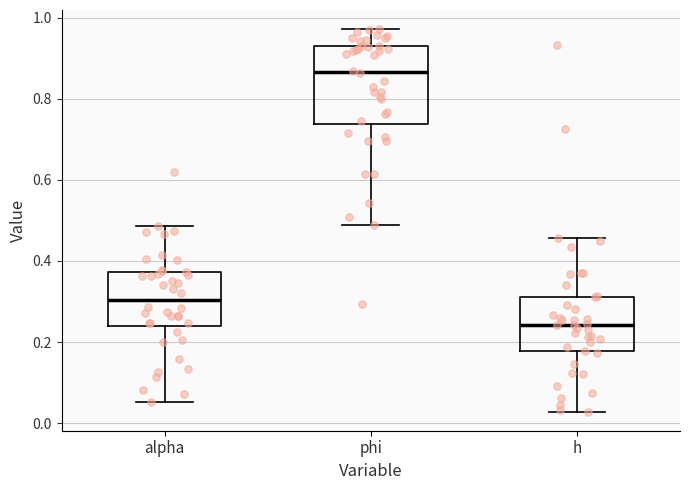

Reading left to right, transcribe this box plot: for each box, give where its median line is, the range the box spans, and where its two whiskers end, as read against the y-axis. The values are not printed on the chart, so give them approximately, as read against the axis.

alpha: median 0.30, box 0.24 to 0.38, whiskers 0.06 to 0.48
phi: median 0.86, box 0.74 to 0.92, whiskers 0.48 to 0.98
h: median 0.24, box 0.18 to 0.32, whiskers 0.02 to 0.46